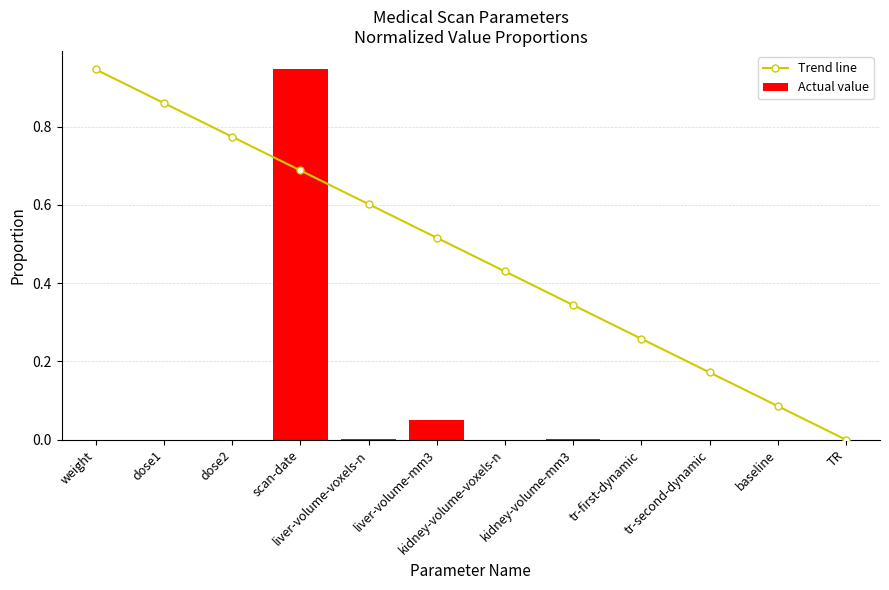

Rank the series by their average value, from highest to lowest.

Trend line, Actual value